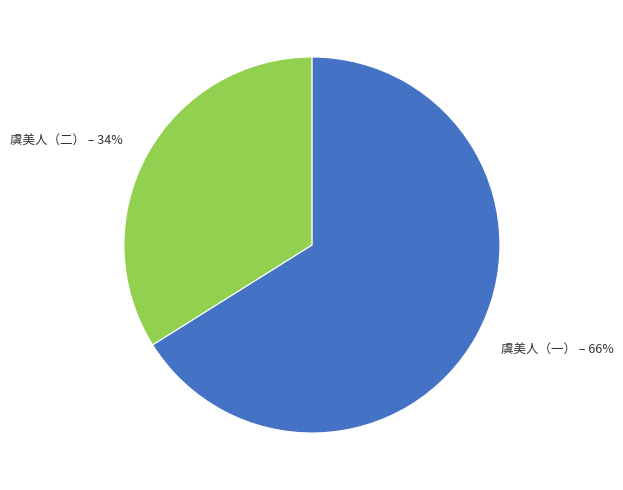

How many slices are in this pie chart?

2